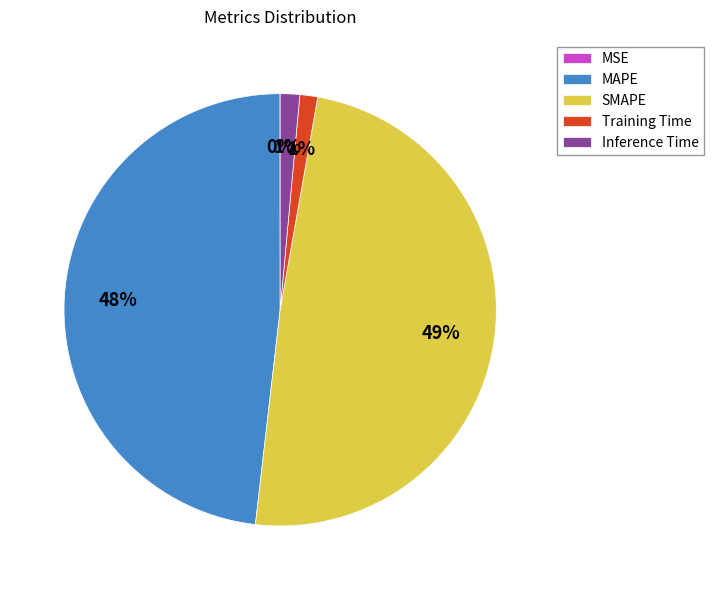

Is it true that Training Time is 1% of the pie?

True